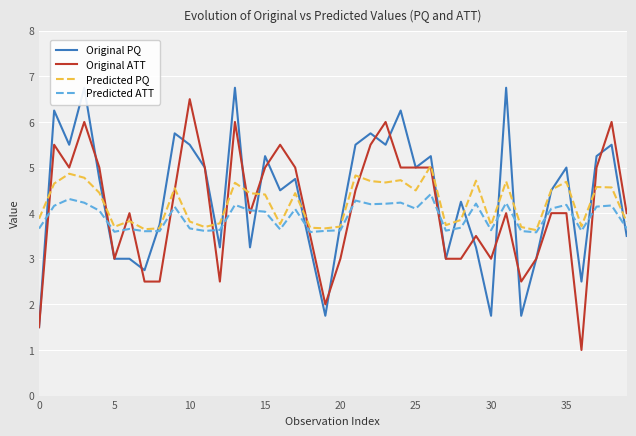

Where is Predicted ATT nearest to the value 3?

33